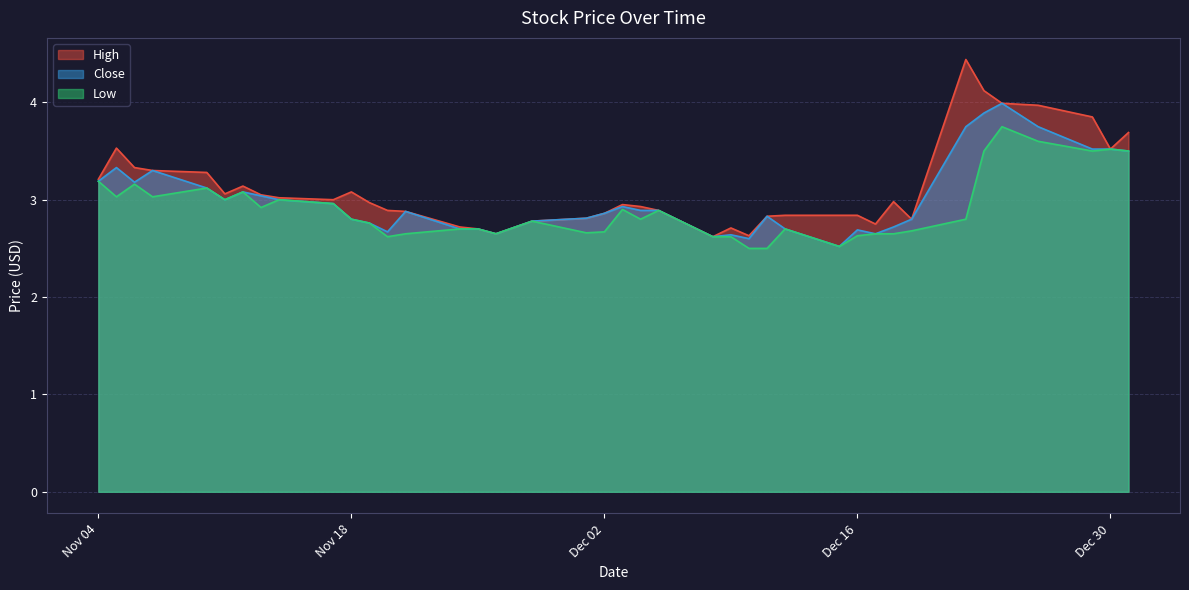

What is the maximum value for High?

4.4